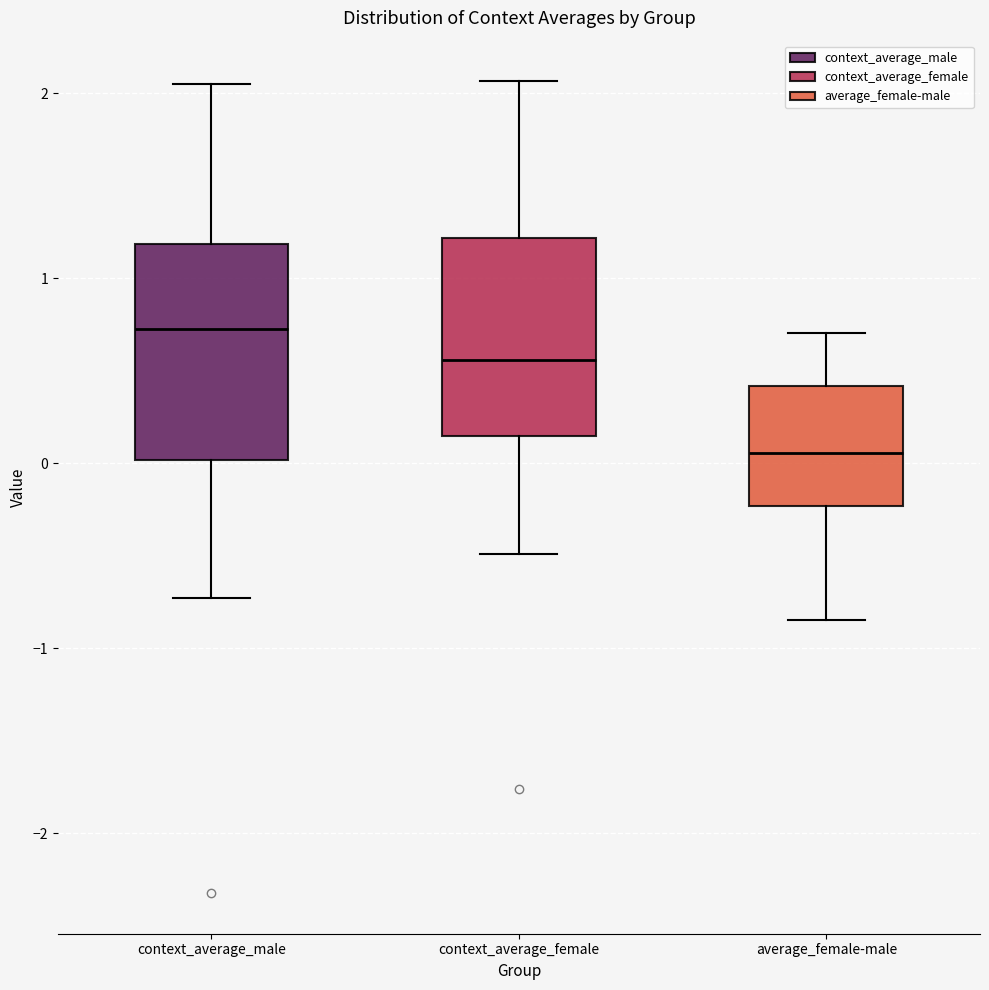

Comparing the boxes themselves (not the whiskers), which one is the tallest?

context_average_male